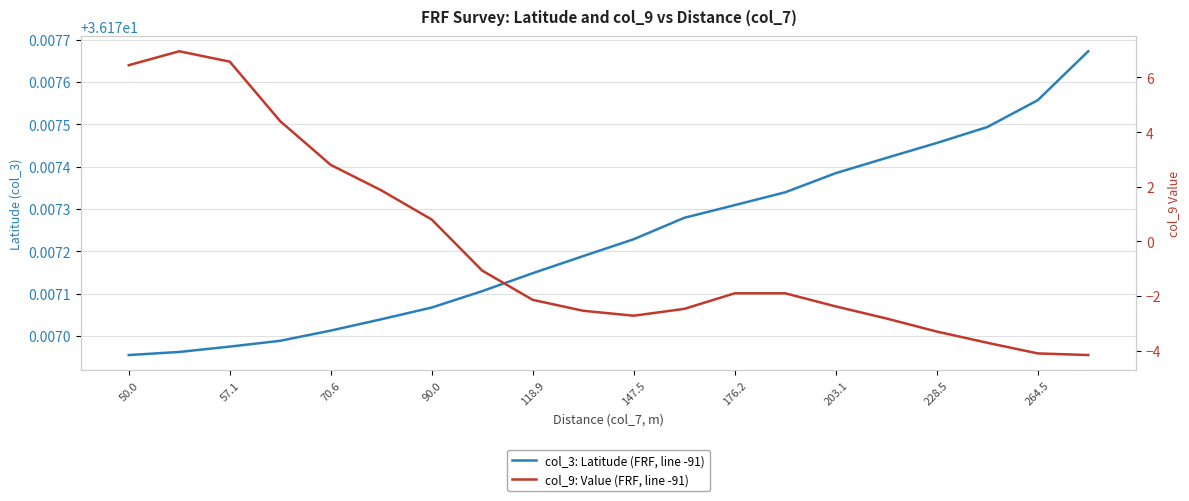

Reading left to right, extract all data points from this chart.

col_3: Latitude (FRF, line -91): 36.2	36.2	36.2	36.2	36.2	36.2	36.2	36.2	36.2	36.2	36.2	36.2	36.2	36.2	36.2	36.2	36.2	36.2	36.2	36.2
col_9: Value (FRF, line -91): 6.5	7.0	6.6	4.4	2.8	1.9	0.8	-1.1	-2.1	-2.5	-2.7	-2.5	-1.9	-1.9	-2.4	-2.8	-3.3	-3.7	-4.1	-4.2